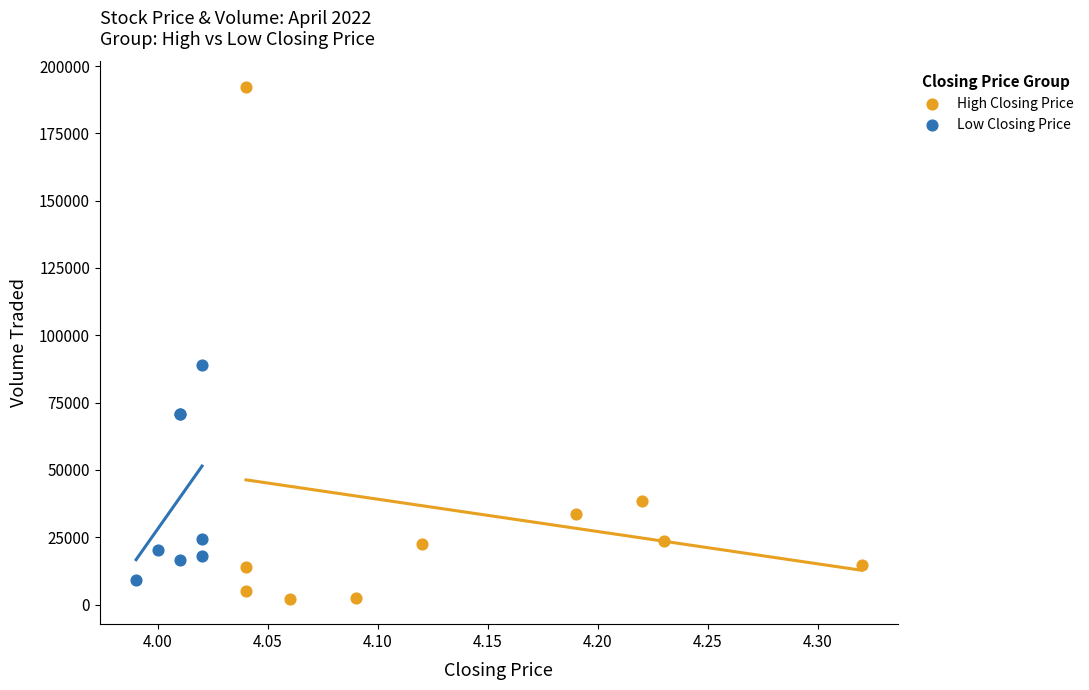

Which series has the widest spread of Y values?

High Closing Price